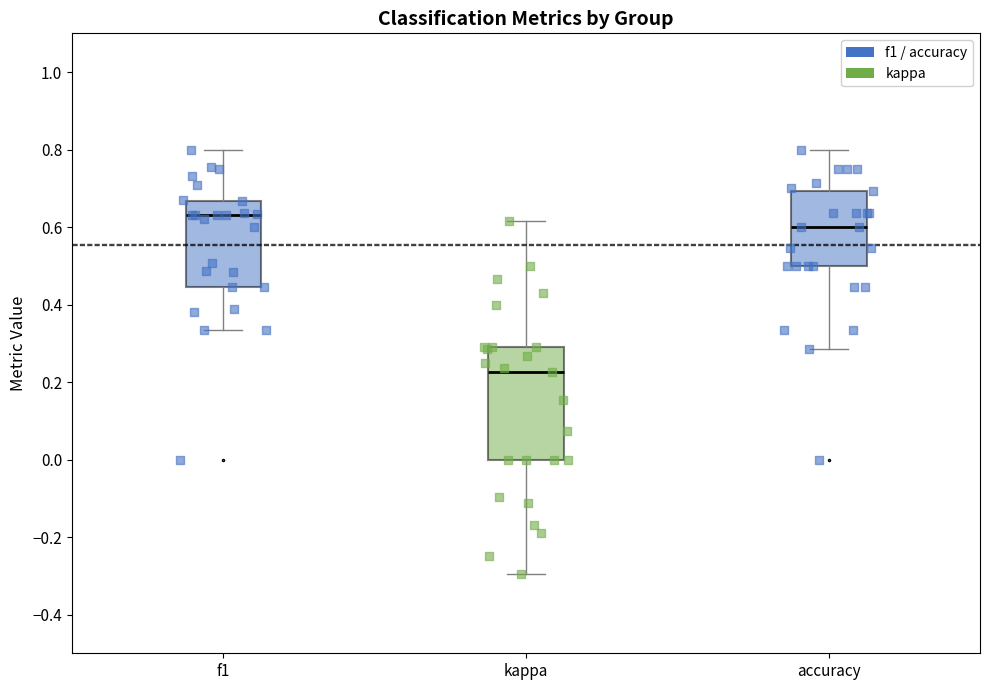

Which box has the highest median line?

f1